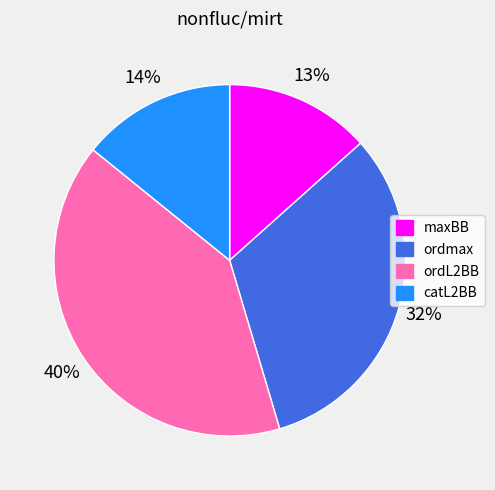

True or false: ordmax accounts for 32% of the total.

True